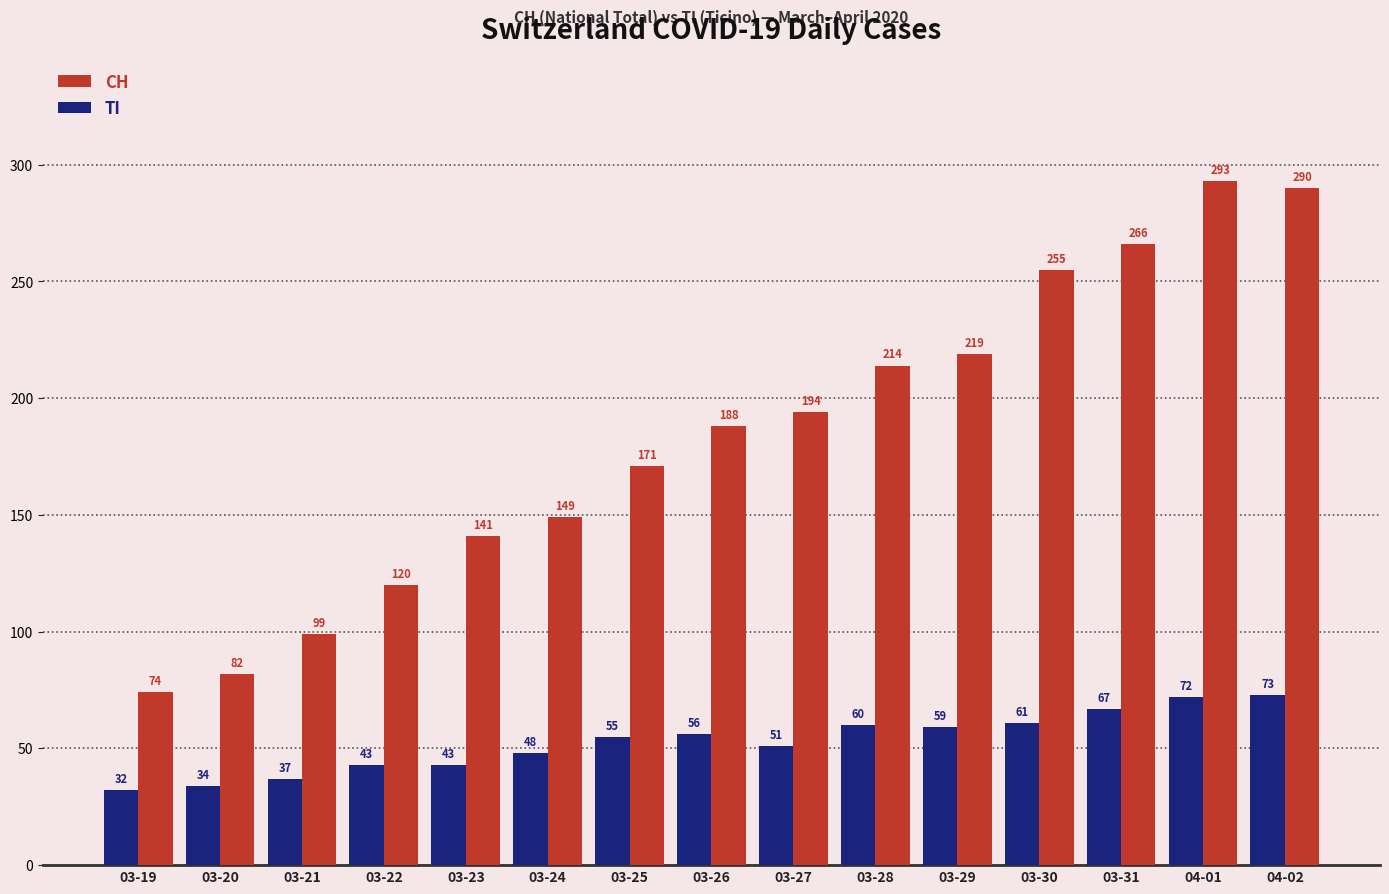

Count the number of data series in this chart.

2